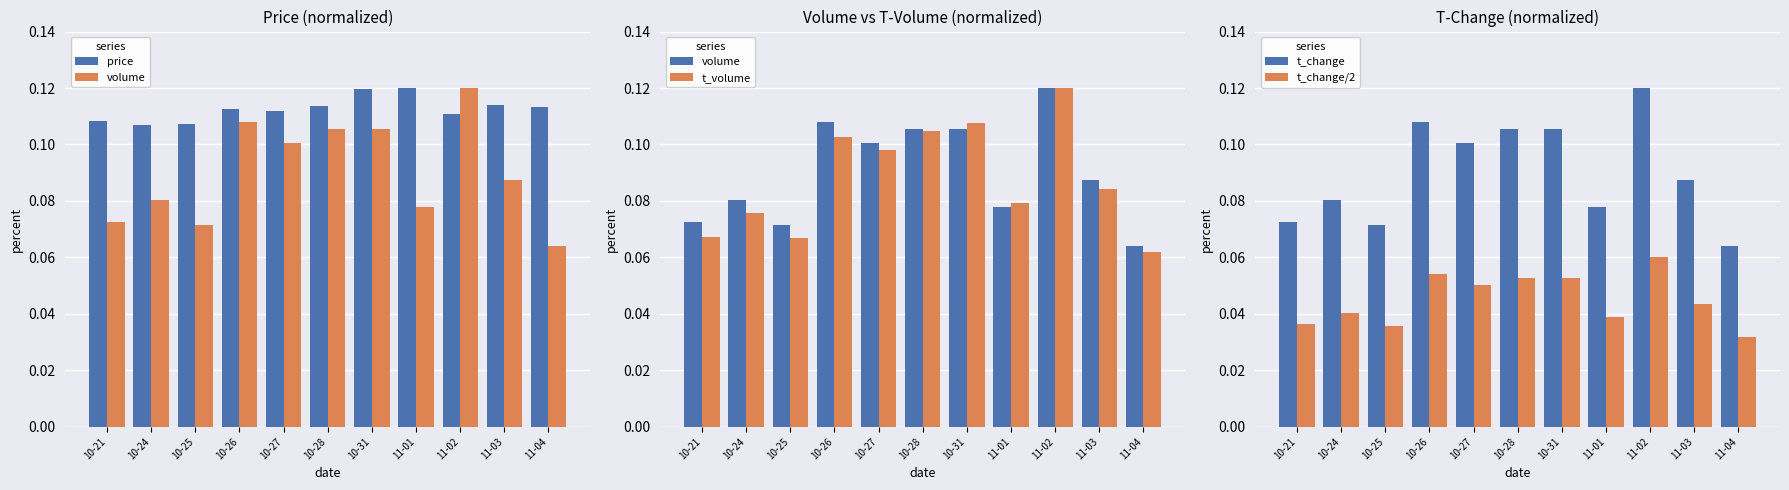

How many groups of bars are there?

11